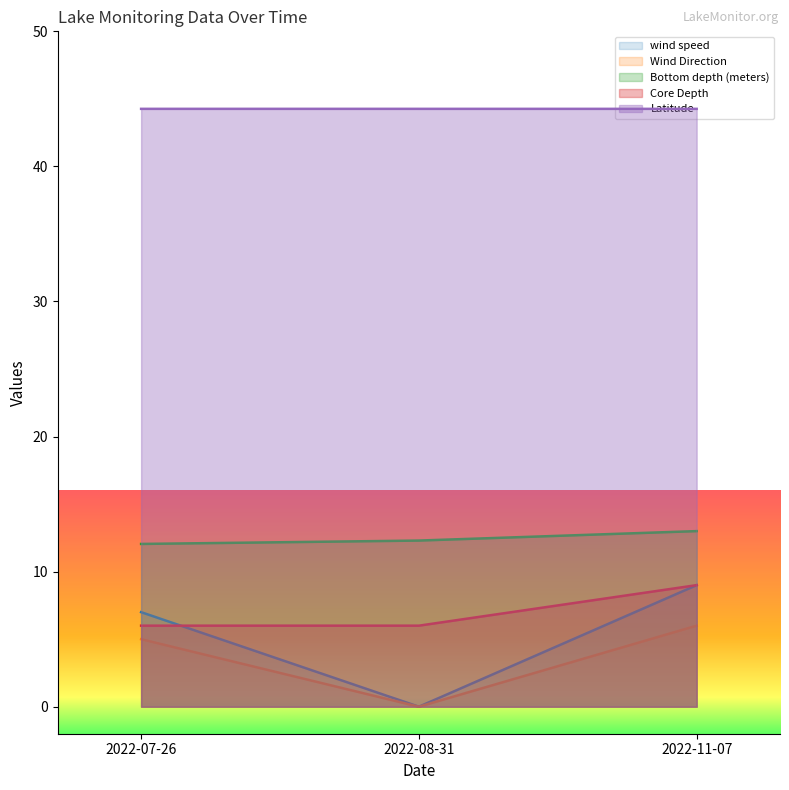

Between 2022-08-31 and 2022-11-07, which series saw the biggest shift?

wind speed